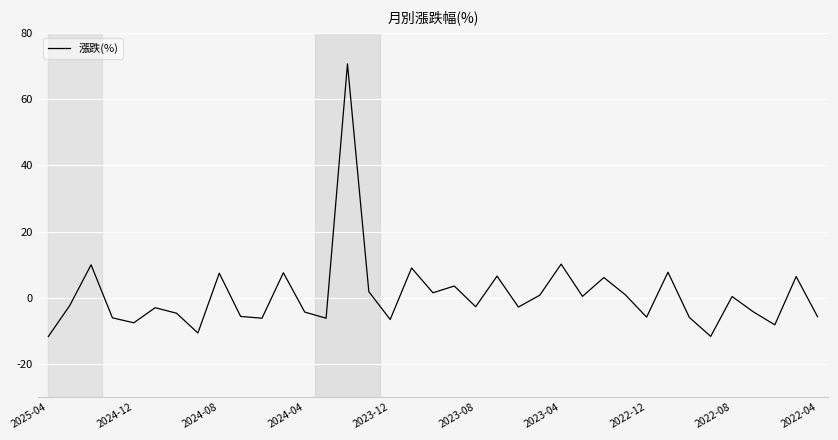

What is the difference between the maximum and minimum values?

82.3